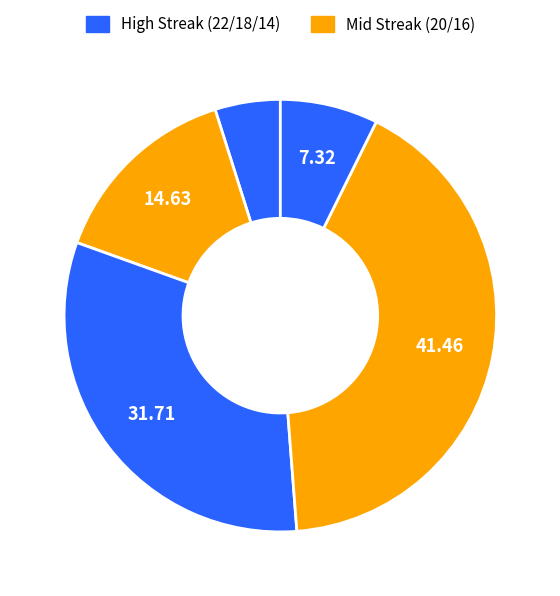

Does any single category account for the majority?

No